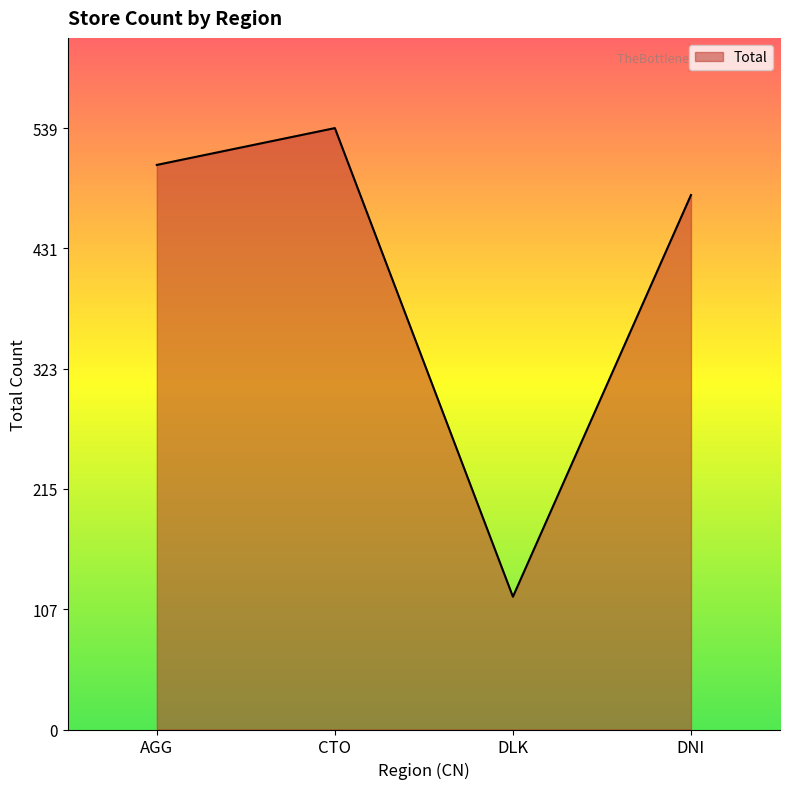

List the labels in order of value, largest first.

CTO, AGG, DNI, DLK